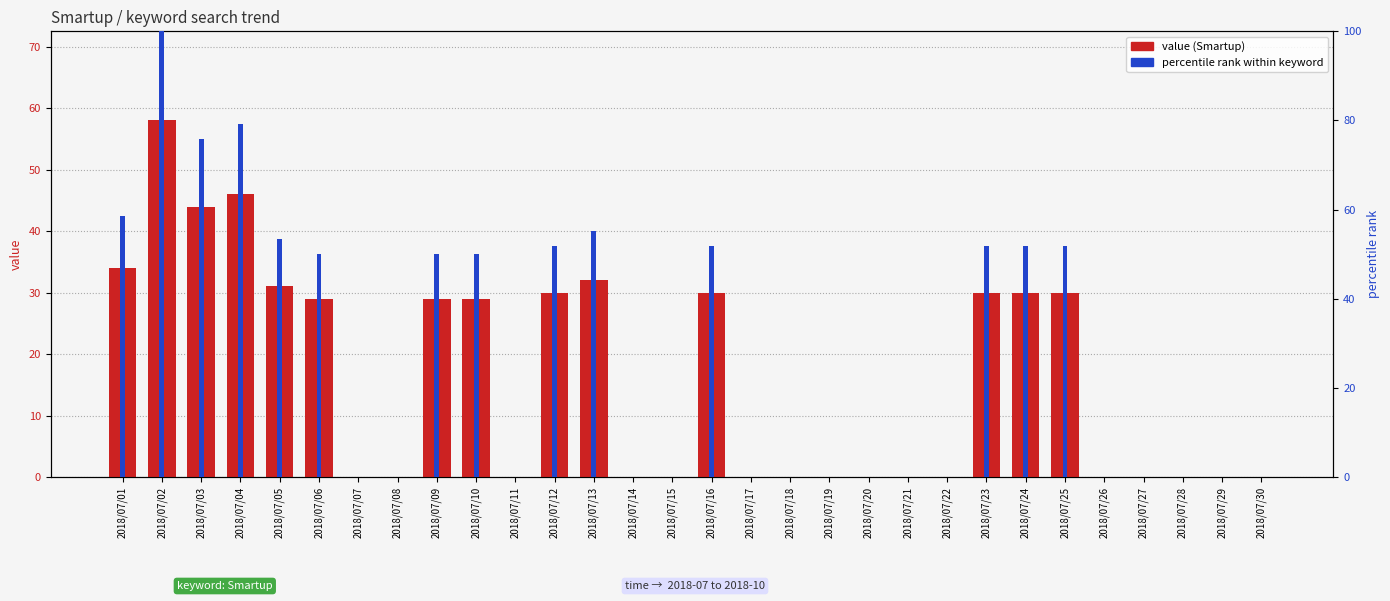

Reading right to left, transcribe all the data shown in this chart.

value (Smartup): 0.0	0.0	0.0	0.0	0.0	30.0	30.0	30.0	0.0	0.0	0.0	0.0	0.0	0.0	30.0	0.0	0.0	32.0	30.0	0.0	29.0	29.0	0.0	0.0	29.0	31.0	46.0	44.0	58.0	34.0
percentile rank: 0.0	0.0	0.0	0.0	0.0	51.7	51.7	51.7	0.0	0.0	0.0	0.0	0.0	0.0	51.7	0.0	0.0	55.2	51.7	0.0	50.0	50.0	0.0	0.0	50.0	53.4	79.3	75.9	100.0	58.6